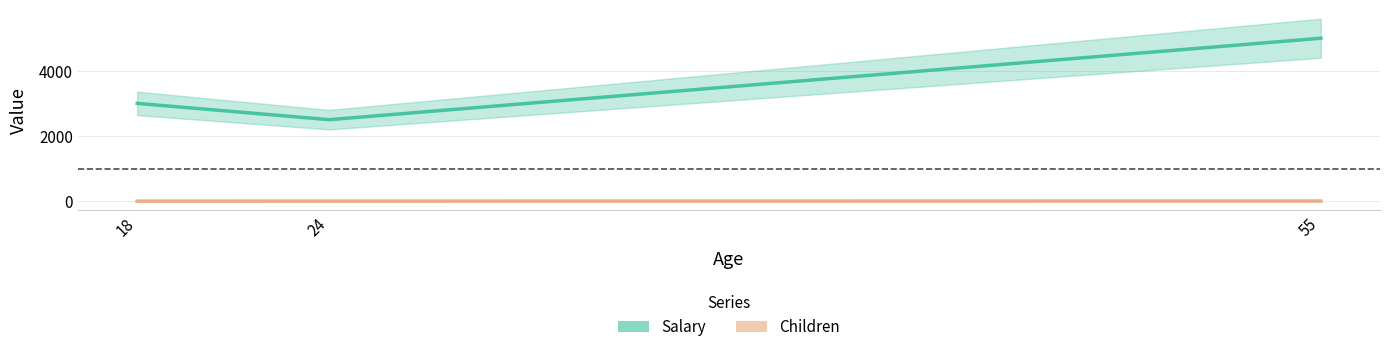

At how many categories does at least one series exceed 3338?

1